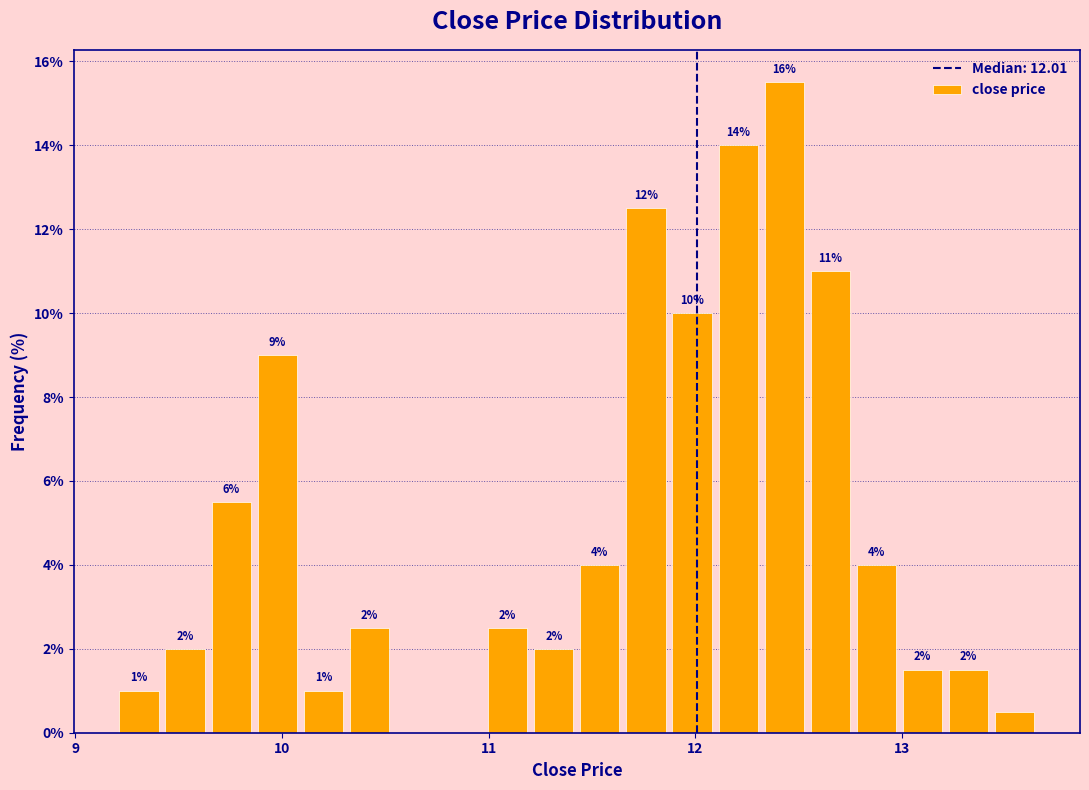

Read against the x-axis, roughly where is the centre of the tallest bar?

12.4